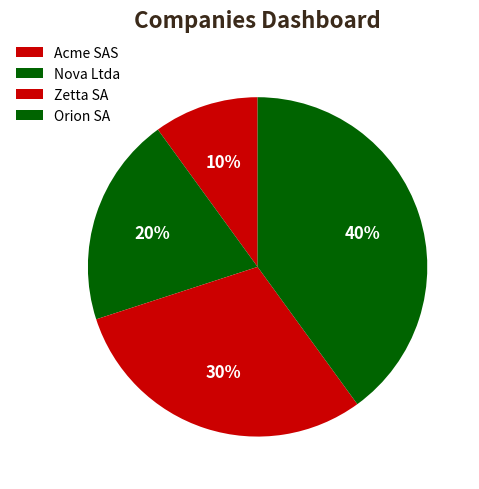

Rank the categories by value from lowest to highest.

Acme SAS, Nova Ltda, Zetta SA, Orion SA